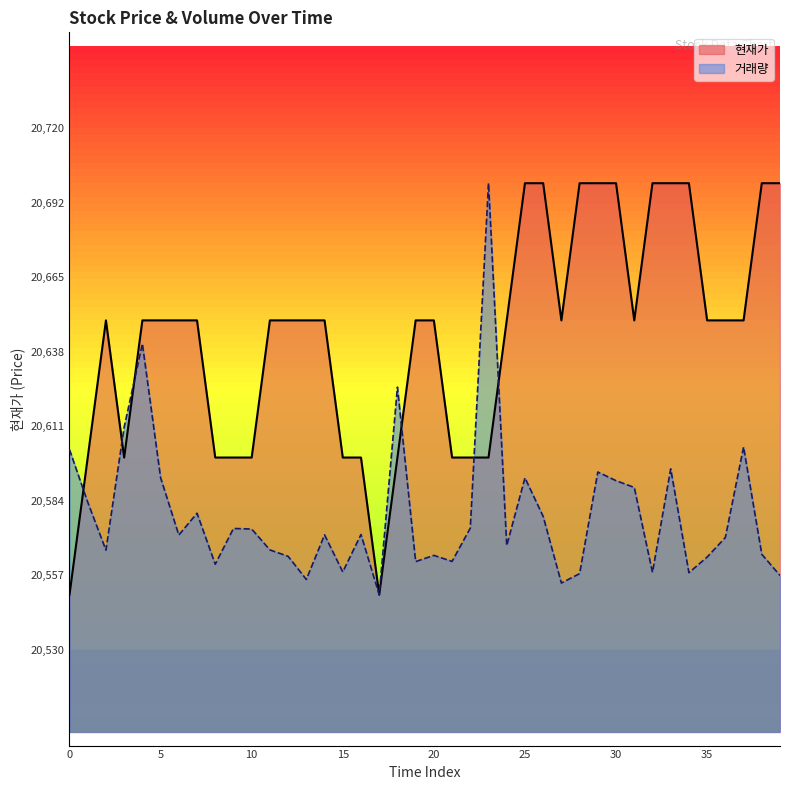

Reading left to right, what are all the values shown in this chart?

현재가: 20550.0	20600.0	20650.0	20600.0	20650.0	20650.0	20650.0	20650.0	20600.0	20600.0	20600.0	20650.0	20650.0	20650.0	20650.0	20600.0	20600.0	20550.0	20600.0	20650.0	20650.0	20600.0	20600.0	20600.0	20650.0	20700.0	20700.0	20650.0	20700.0	20700.0	20700.0	20650.0	20700.0	20700.0	20700.0	20650.0	20650.0	20650.0	20700.0	20700.0
거래량: 20602.9	20583.7	20566.3	20611.0	20641.5	20592.7	20571.7	20579.7	20561.1	20574.1	20573.9	20566.3	20564.0	20555.6	20571.8	20558.3	20571.9	20550.0	20625.7	20562.1	20564.3	20562.1	20574.3	20700.0	20567.9	20592.6	20578.5	20554.3	20557.7	20594.7	20591.6	20589.1	20558.2	20595.9	20558.0	20563.7	20570.9	20603.8	20564.7	20557.0